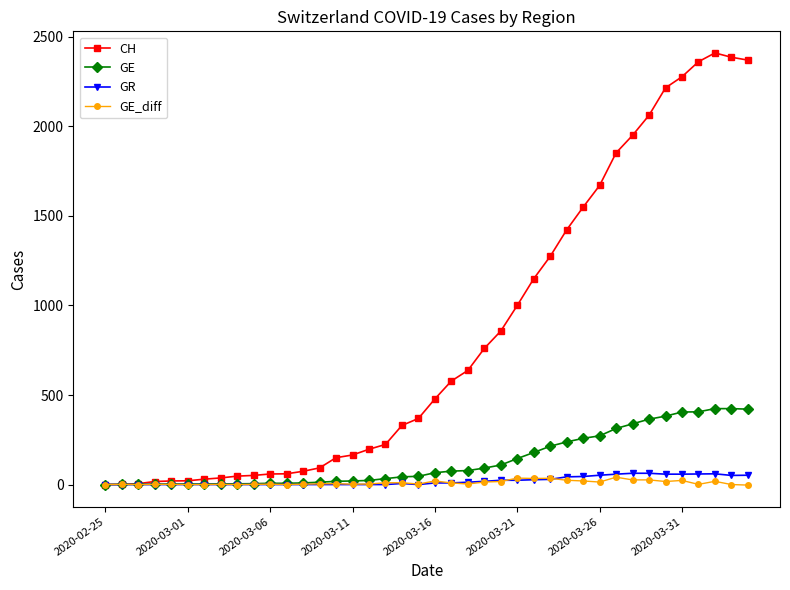

Which series has the largest range (max minus min)?

CH